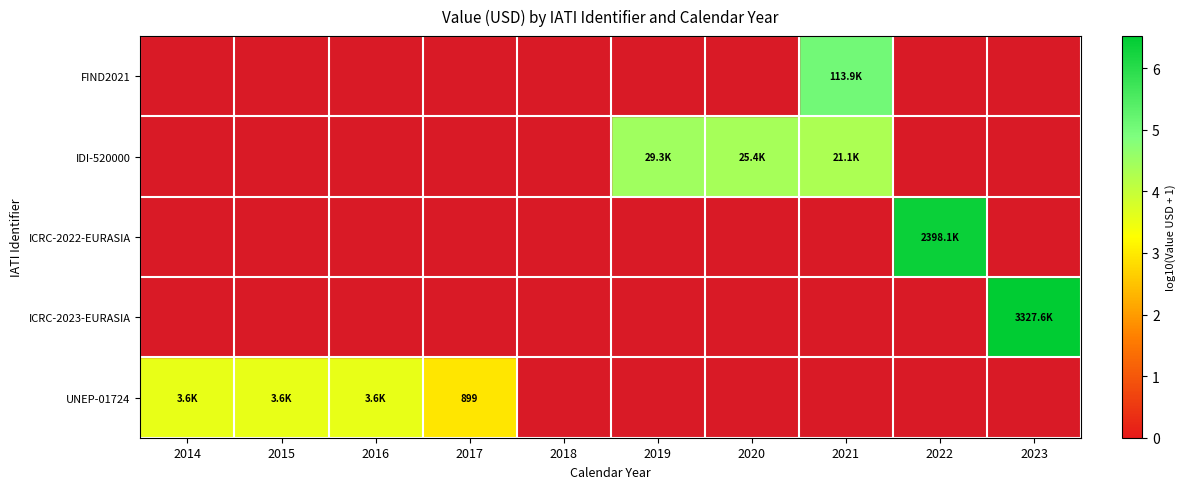

Count the number of data series in this chart.

5